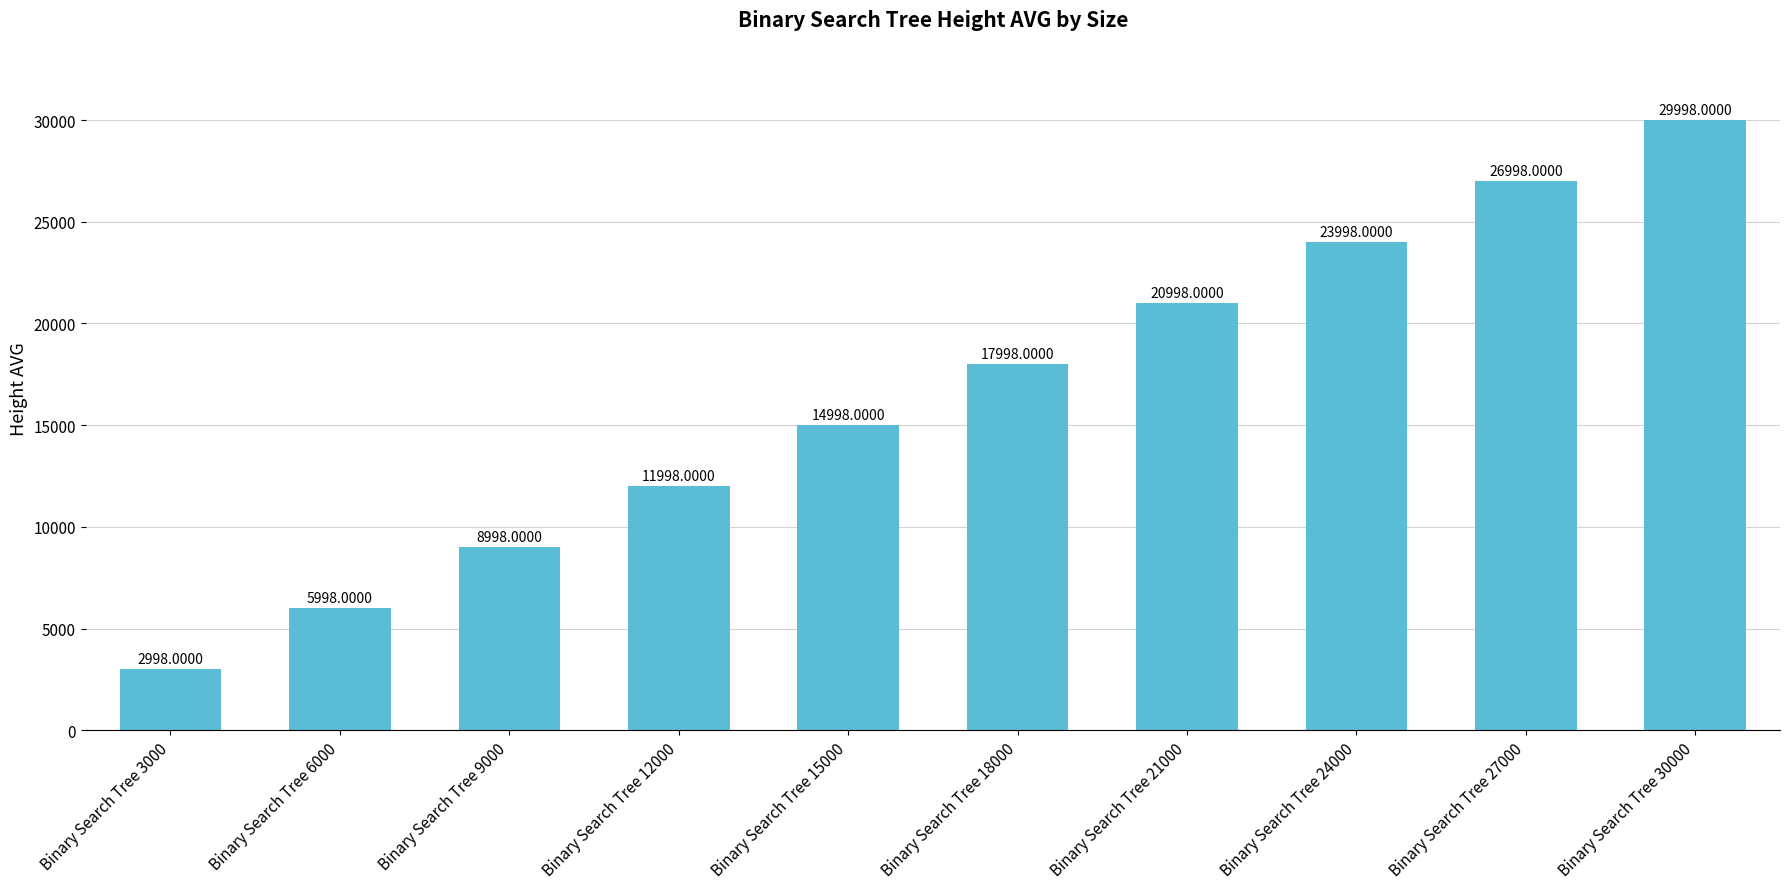

What is the value of the 8th bar from the left?

23998